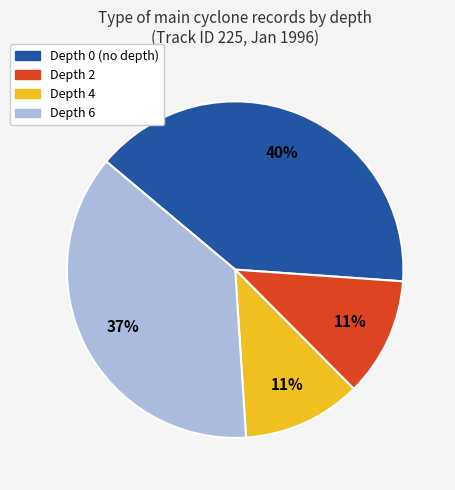

Which category has the biggest portion of the pie?

Depth 0 (no depth)